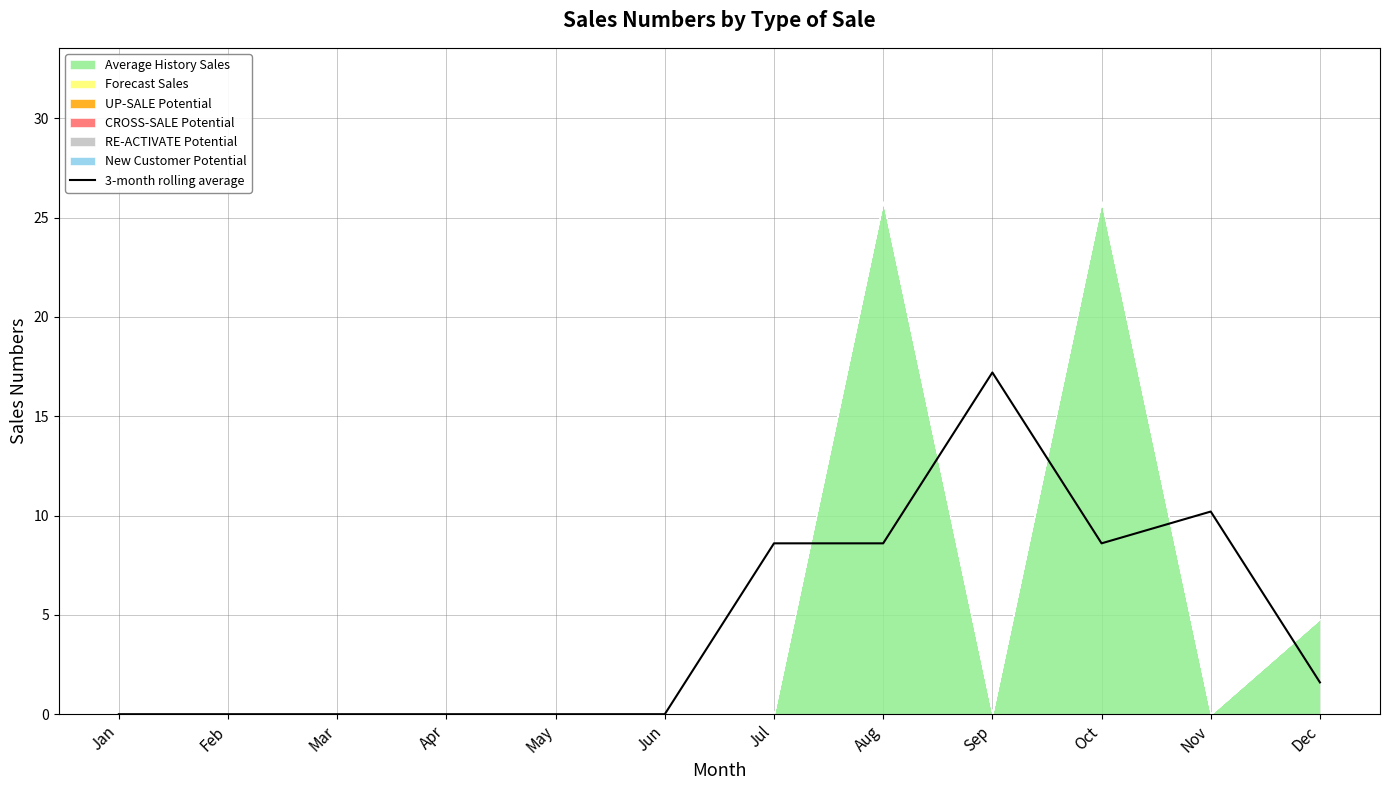

What is the sum of the values at Jan and Nov?

10.2